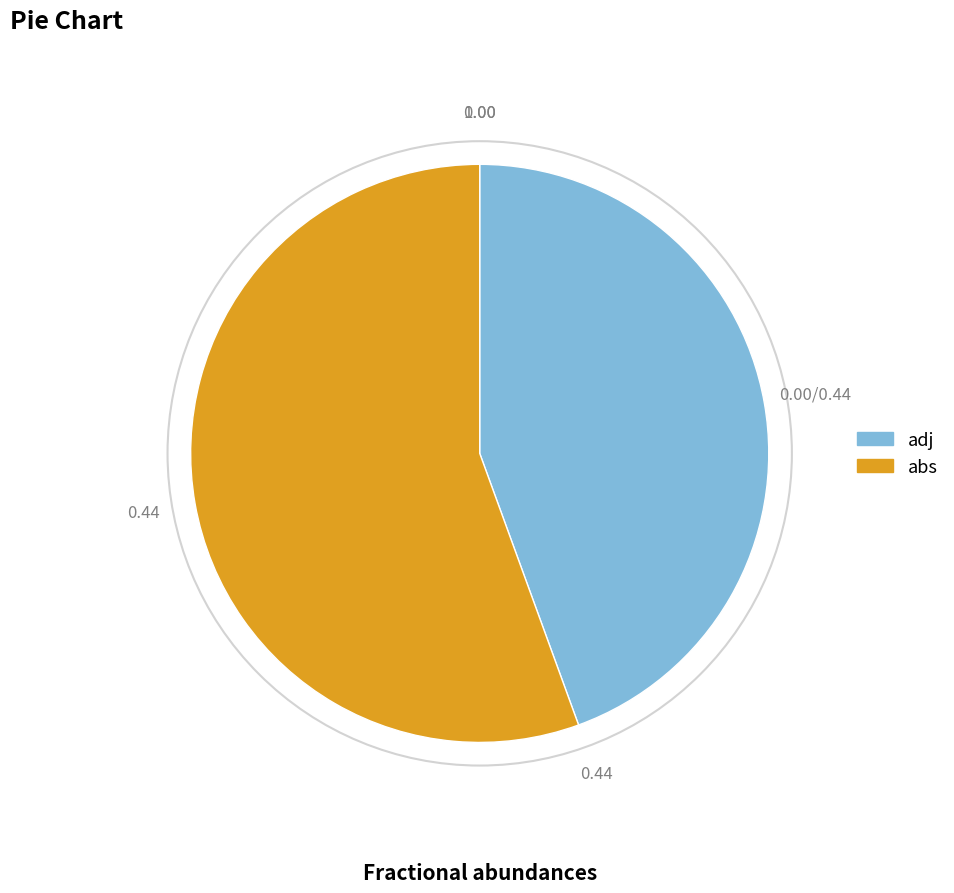

Rank the categories by value from highest to lowest.

abs, adj